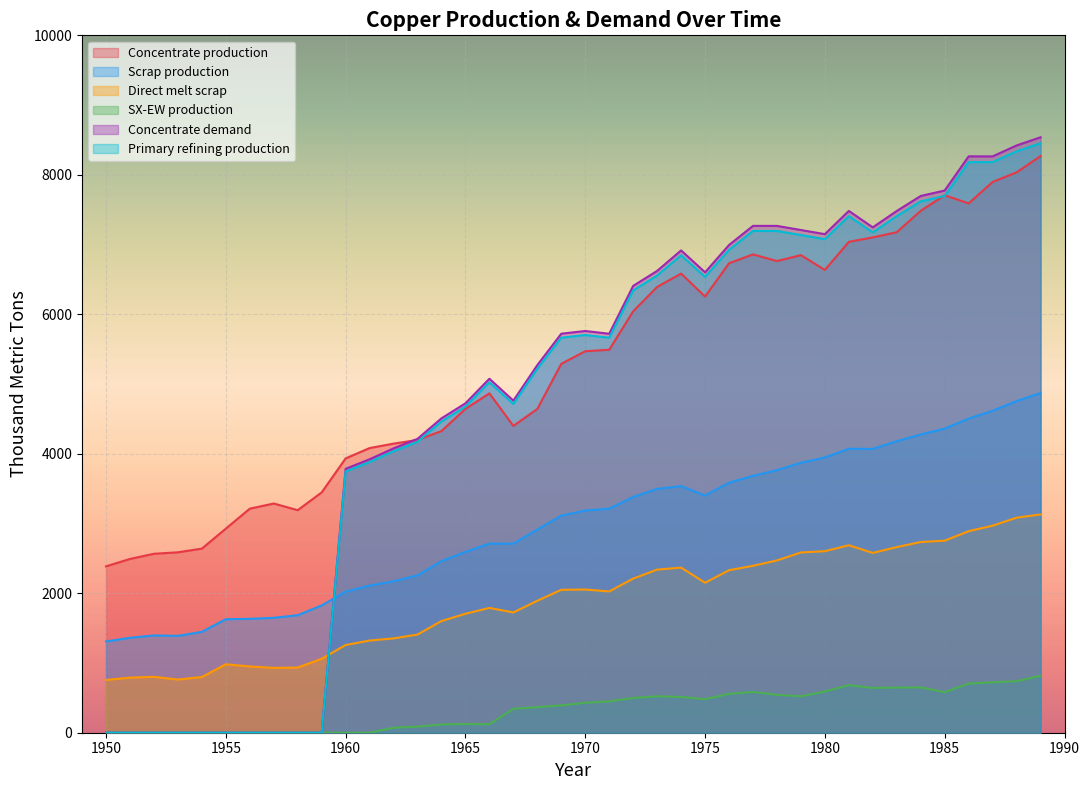

Which series has the widest spread of values?

Concentrate demand